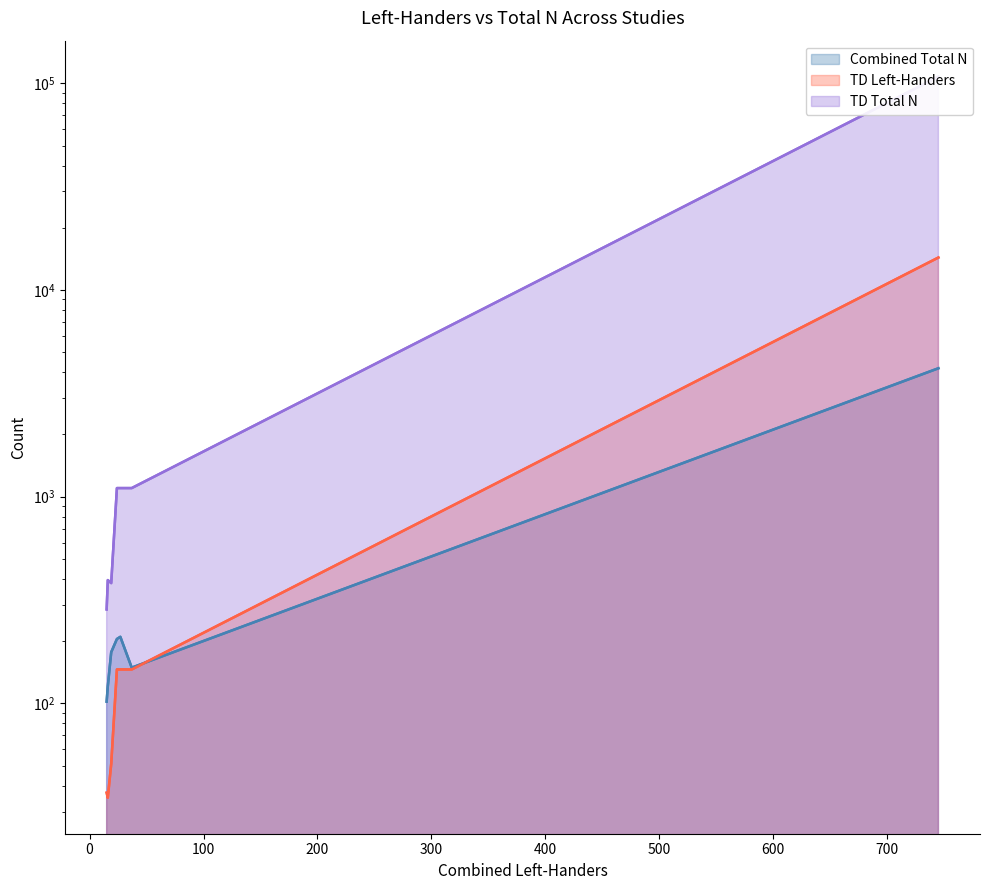

List the series in order of their peak value, lowest first.

Combined Total N, TD Left-Handers, TD Total N